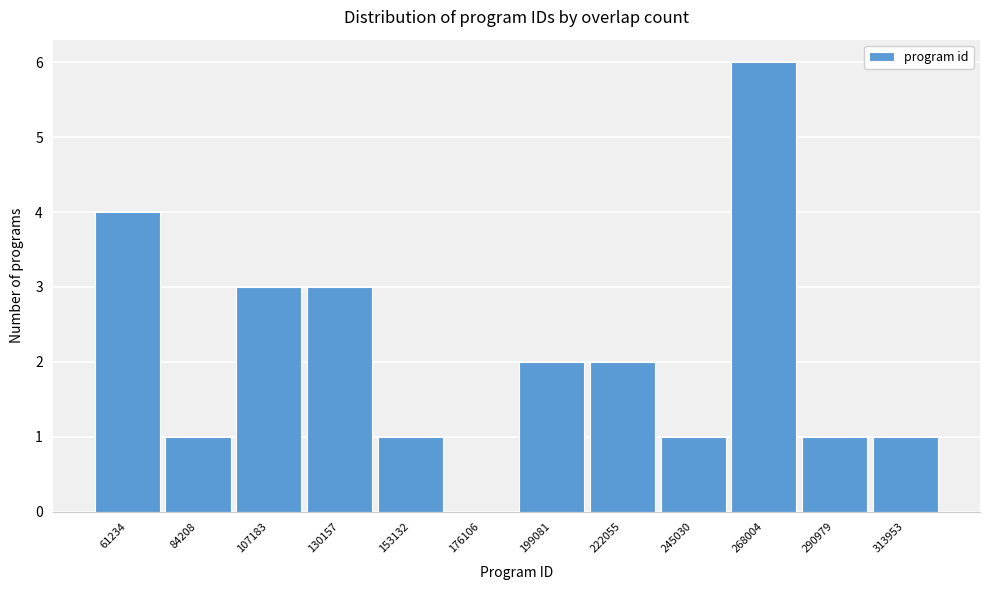

Reading left to right, transcribe all the data shown in this chart.

61234=4	84208=1	107183=3	130157=3	153132=1	176106=0	199081=2	222055=2	245030=1	268004=6	290979=1	313953=1